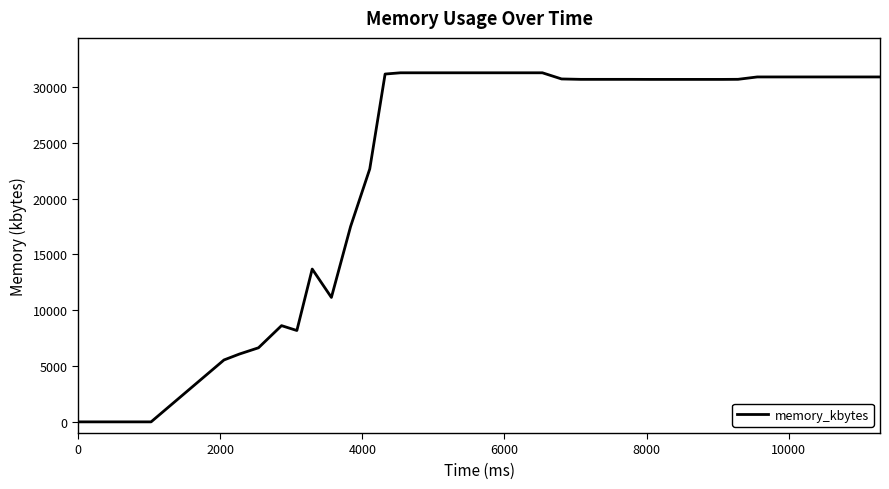

What is the difference between the maximum and minimum values?

31284